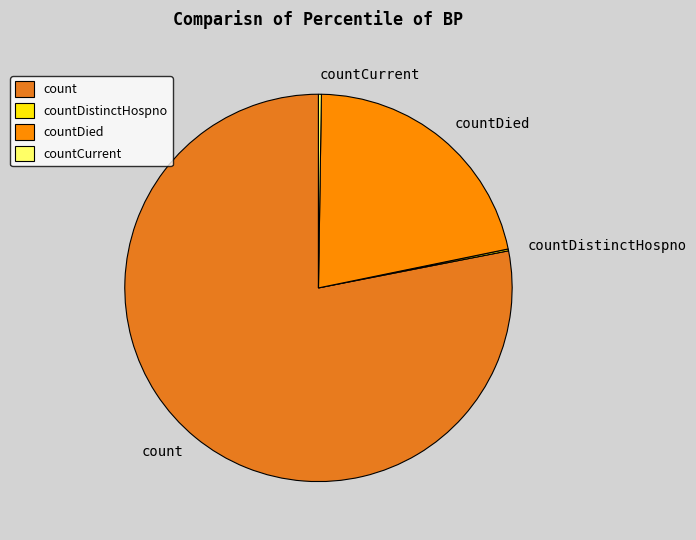

Which slice represents more than half of the pie?

count